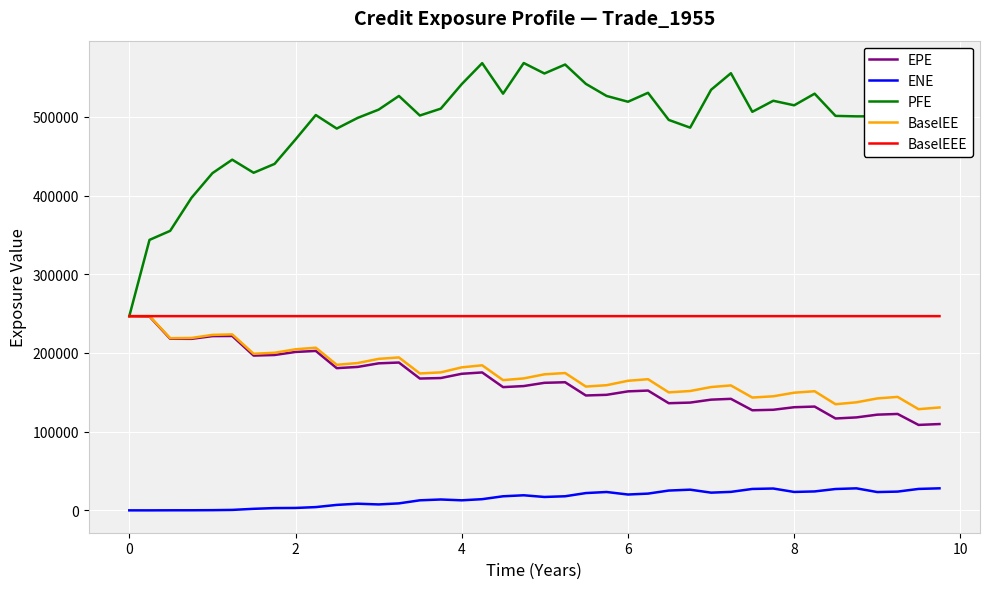

True or false: EPE has more than 1 points higher than both neighbors.

True